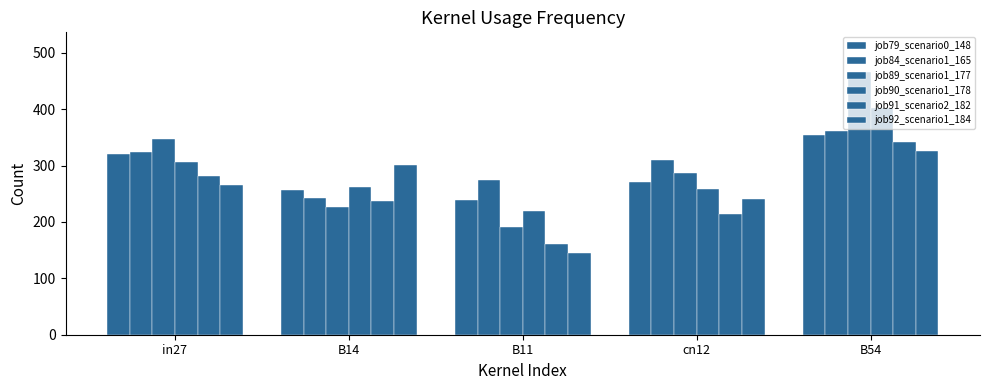

Which has a higher value, cn12 or B14?

cn12